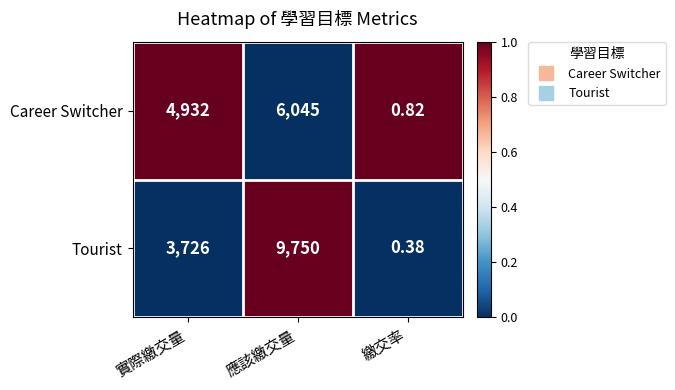

Where is Career Switcher nearest to the value 3022?

實際繳交量